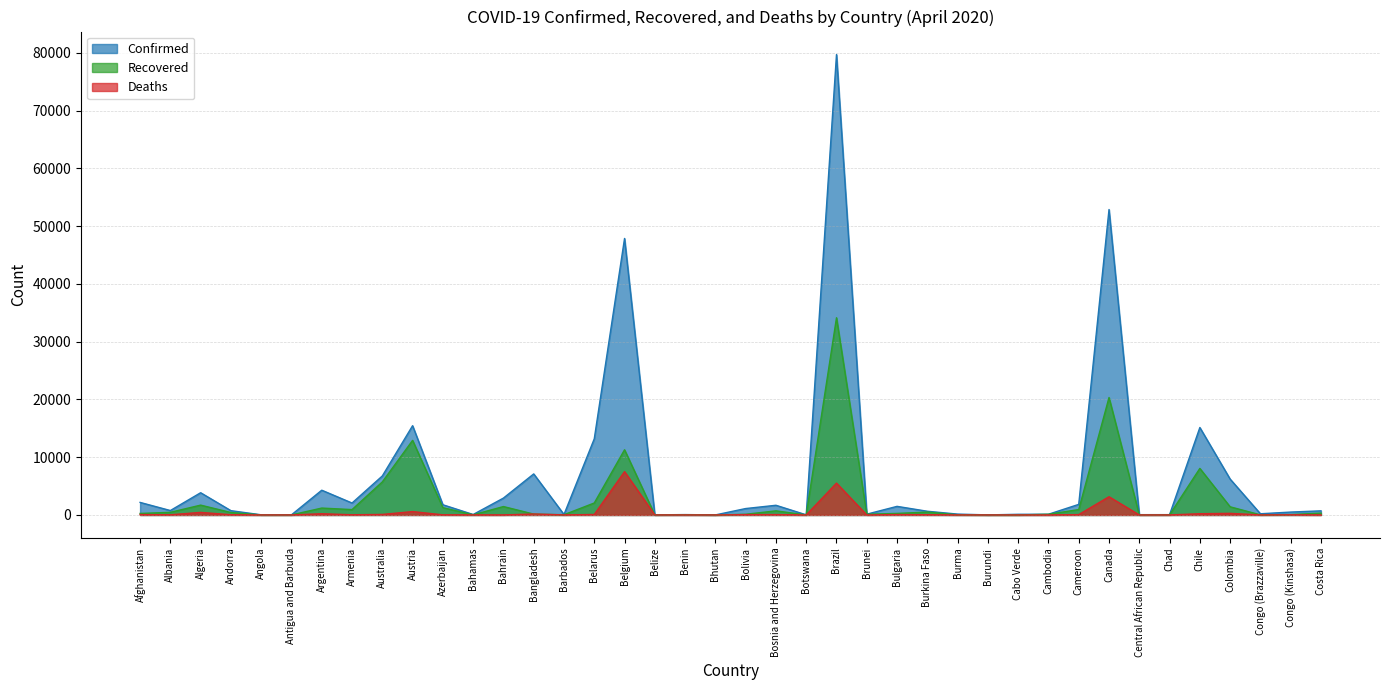

What is the label of the 18th point from the left?

Belize